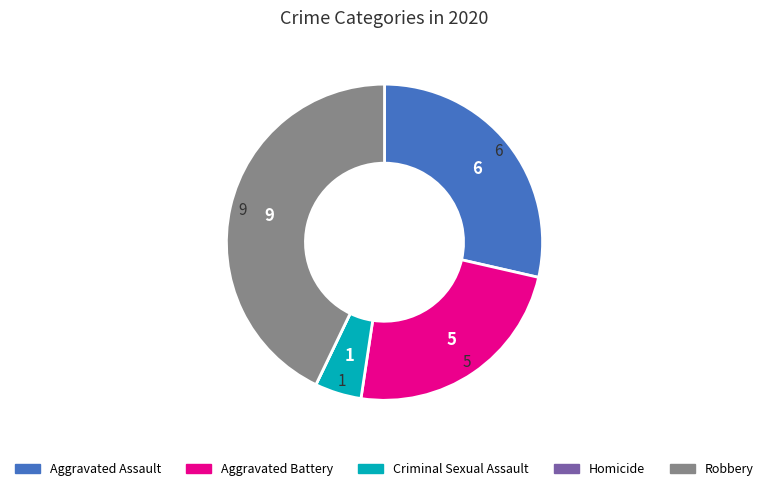

Which category has the biggest portion of the pie?

Robbery